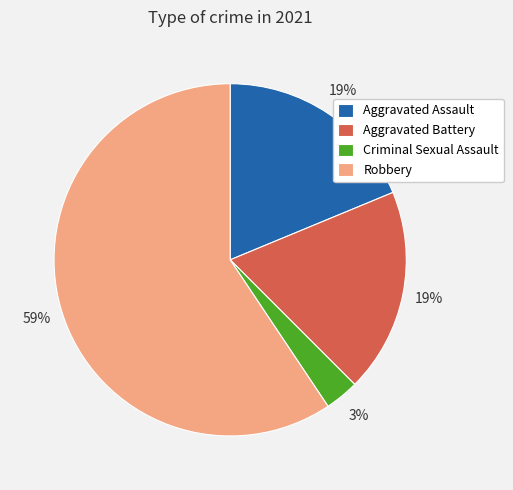

Which slice is the smallest?

Criminal Sexual Assault